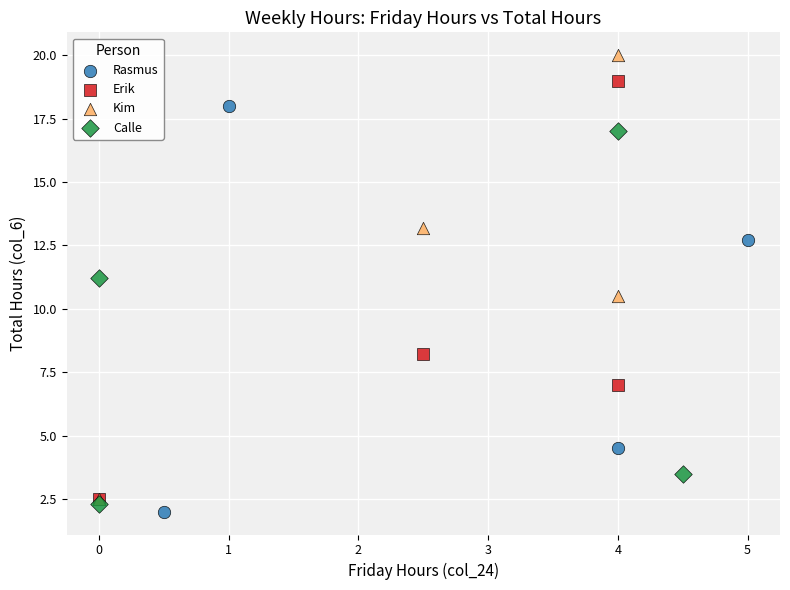

Which series reaches the maximum Y coordinate?

Kim